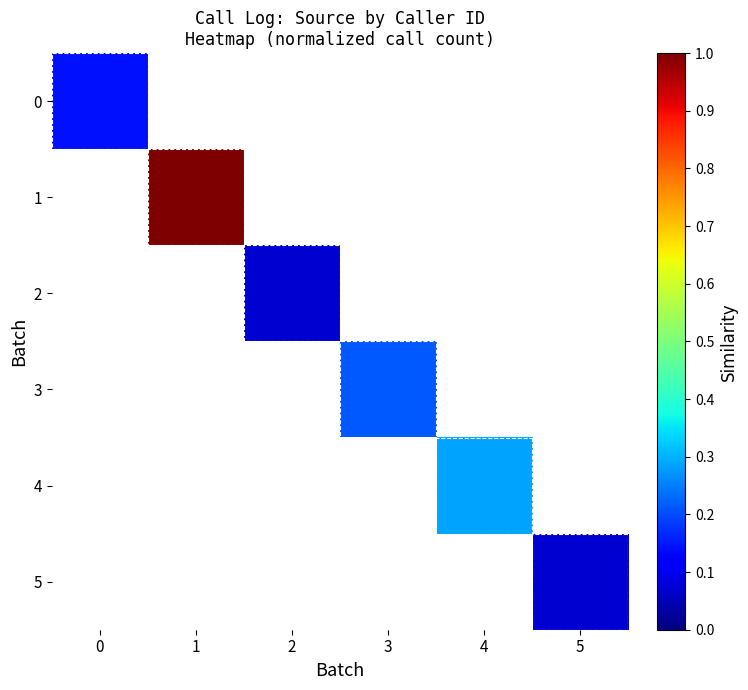

What is the maximum value shown in the chart?

1.0